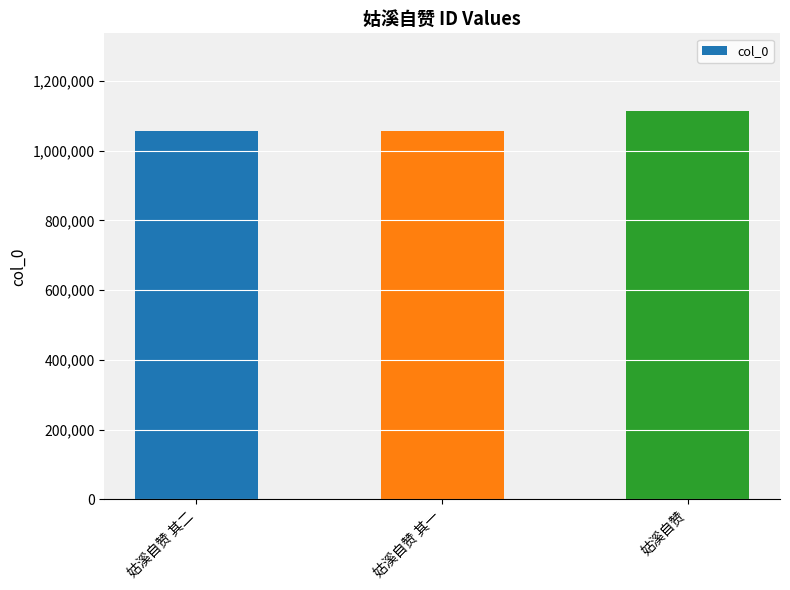

Approximately how many times larger is the value at 姑溪自赞 其一 compared to 姑溪自赞?

0.9